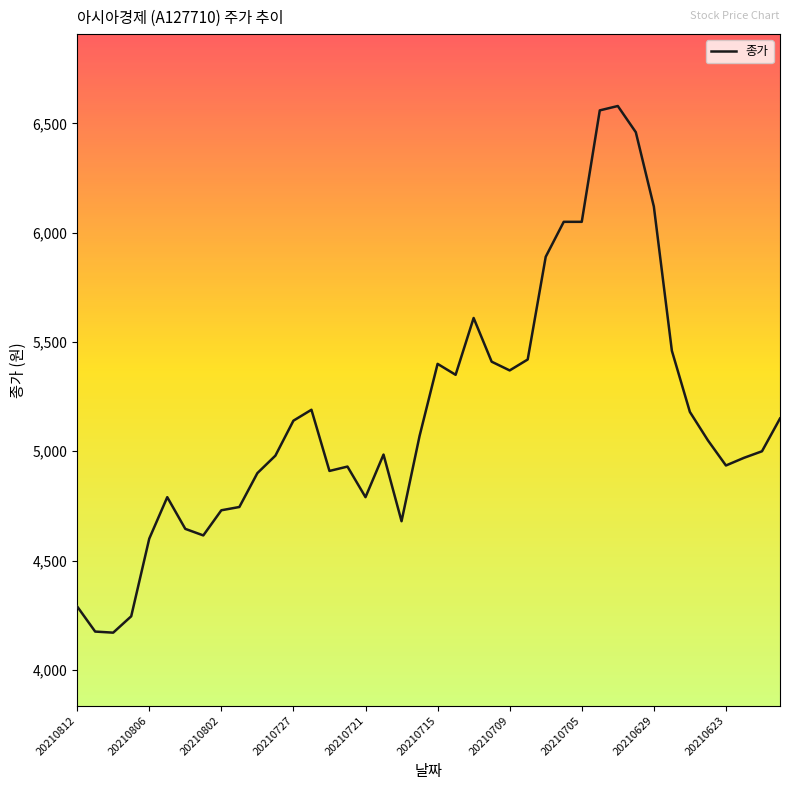

What is the greatest value displayed?

6580